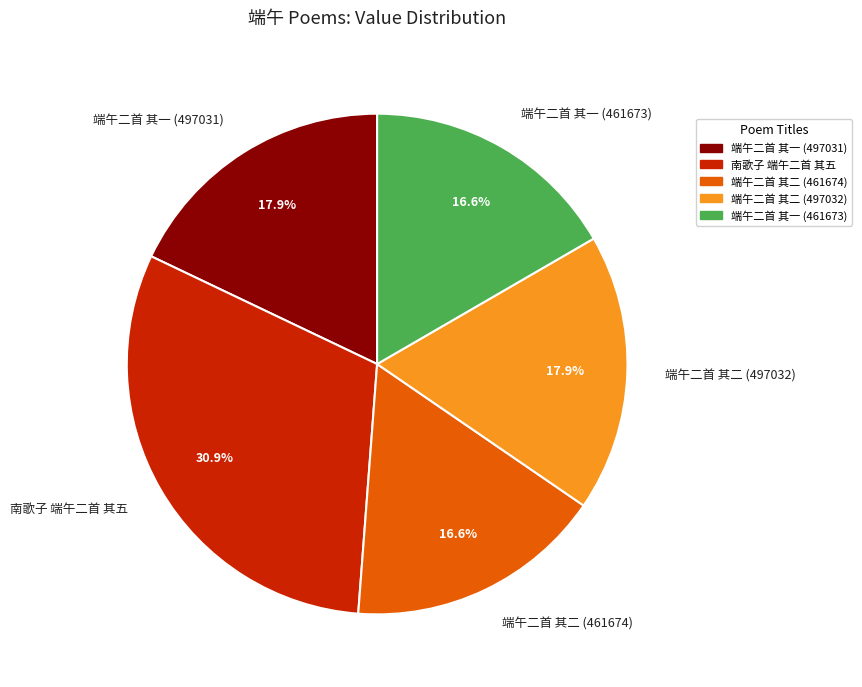

Which slice is the largest?

南歌子 端午二首 其五